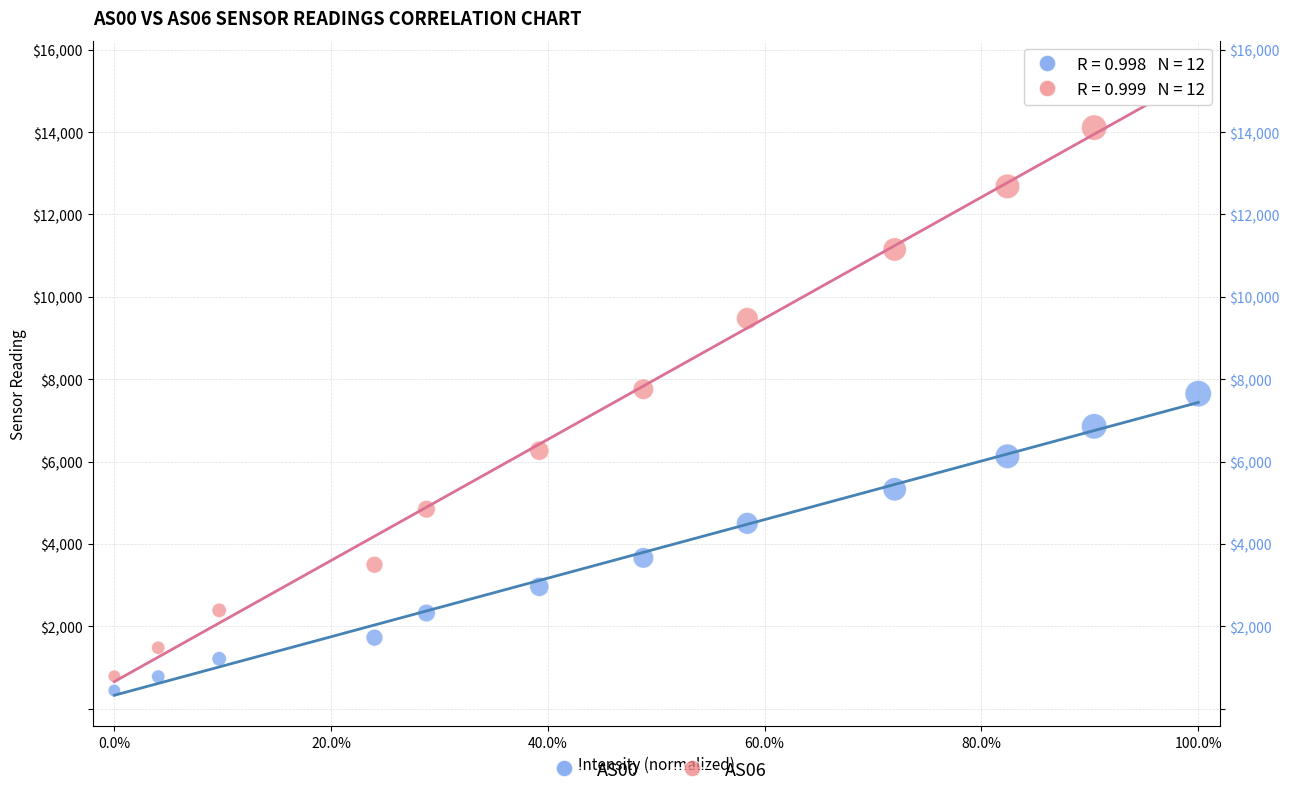

Which series has the widest spread of Y values?

AS06